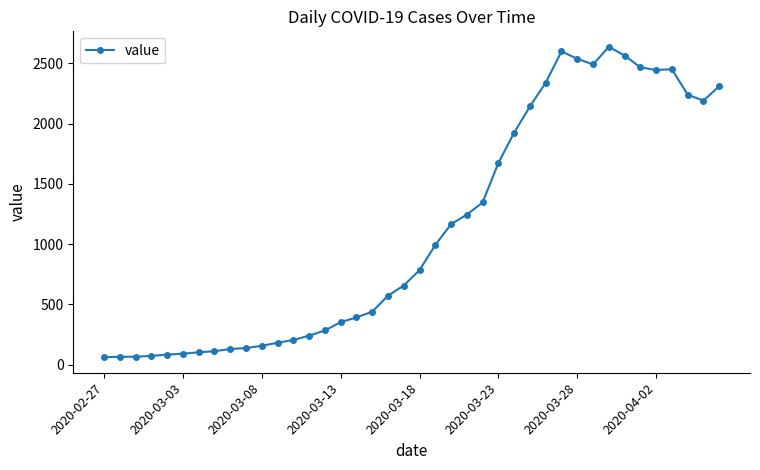

What is the value of the 24th point from the left?

1245